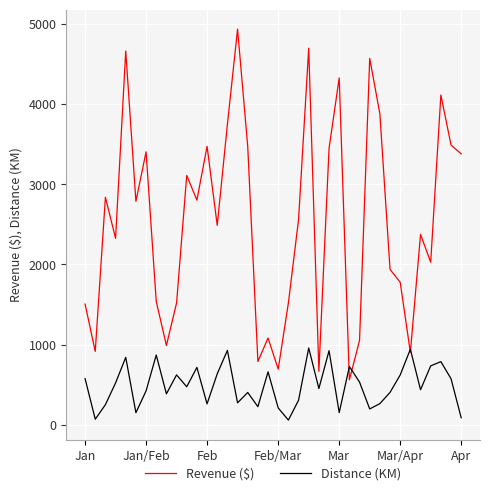

Which series has the largest range (max minus min)?

Revenue ($)